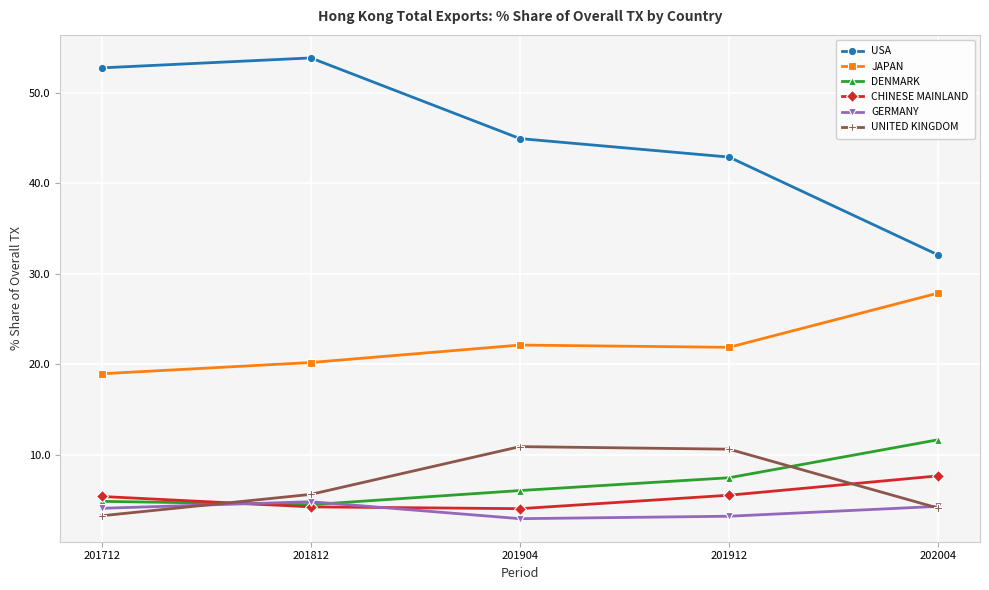

What is the difference between the maximum and minimum values in the UNITED KINGDOM series?

7.6